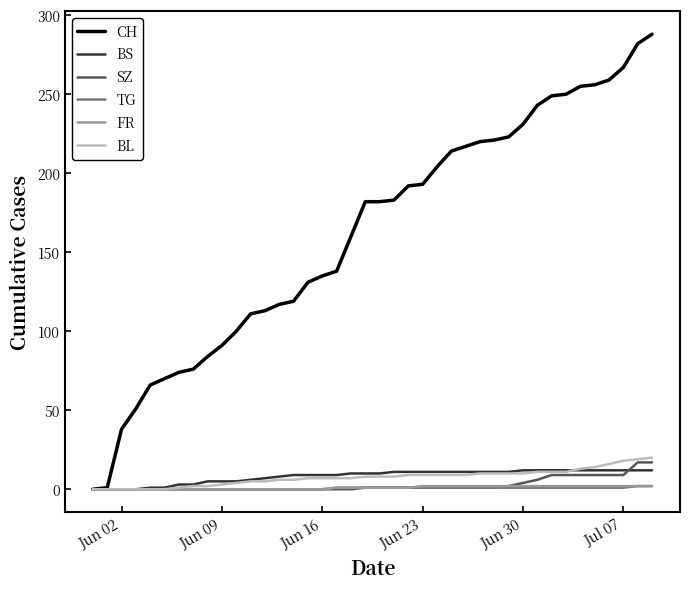

Which series has the largest total across all categories?

CH